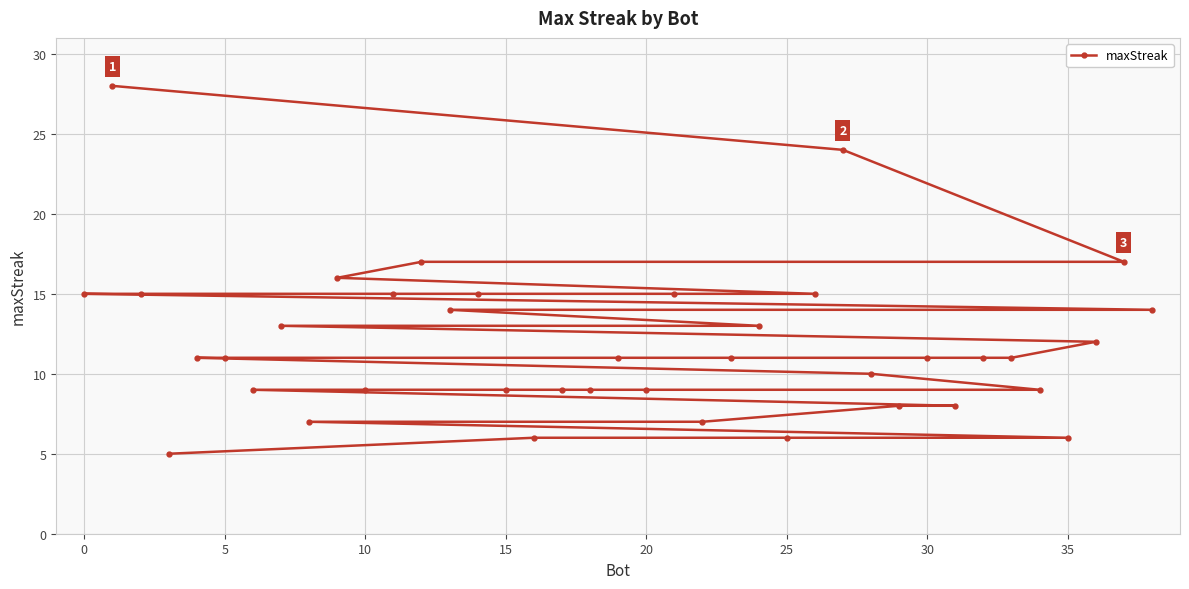

What is the greatest value displayed?

28